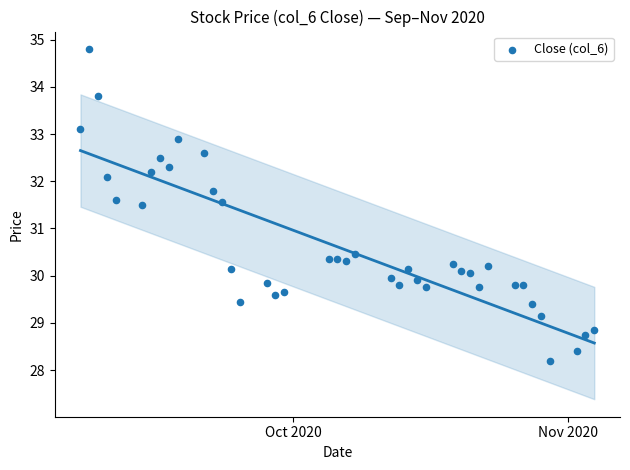

What is the range of X values (max minus min)?

58.0